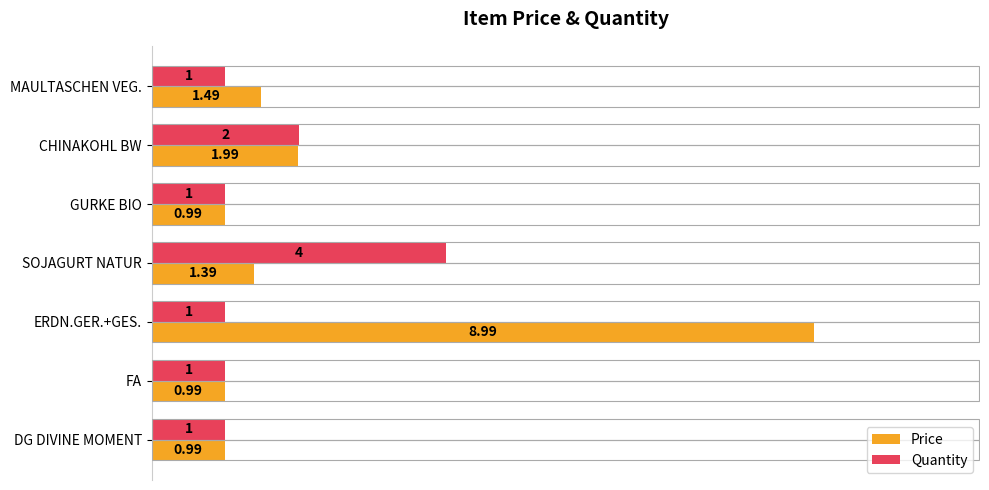

At which label is Price closest to 4?

CHINAKOHL BW